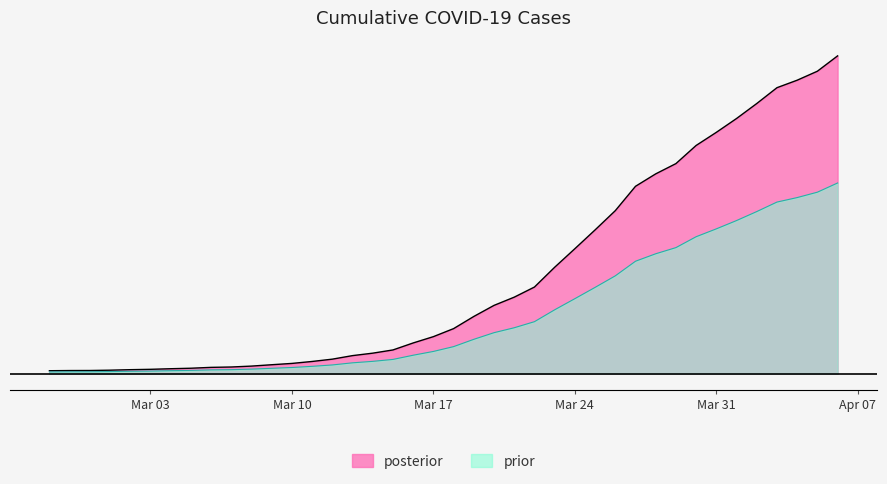

What is the label of the 30th point from the left?

2020-03-27